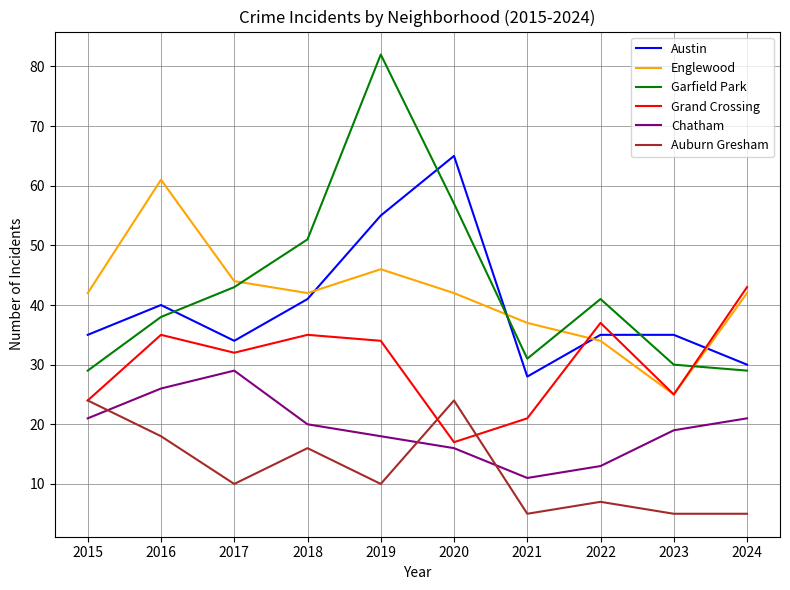

Is the value of Chatham at 2021 greater than the value of Englewood at 2019?

No